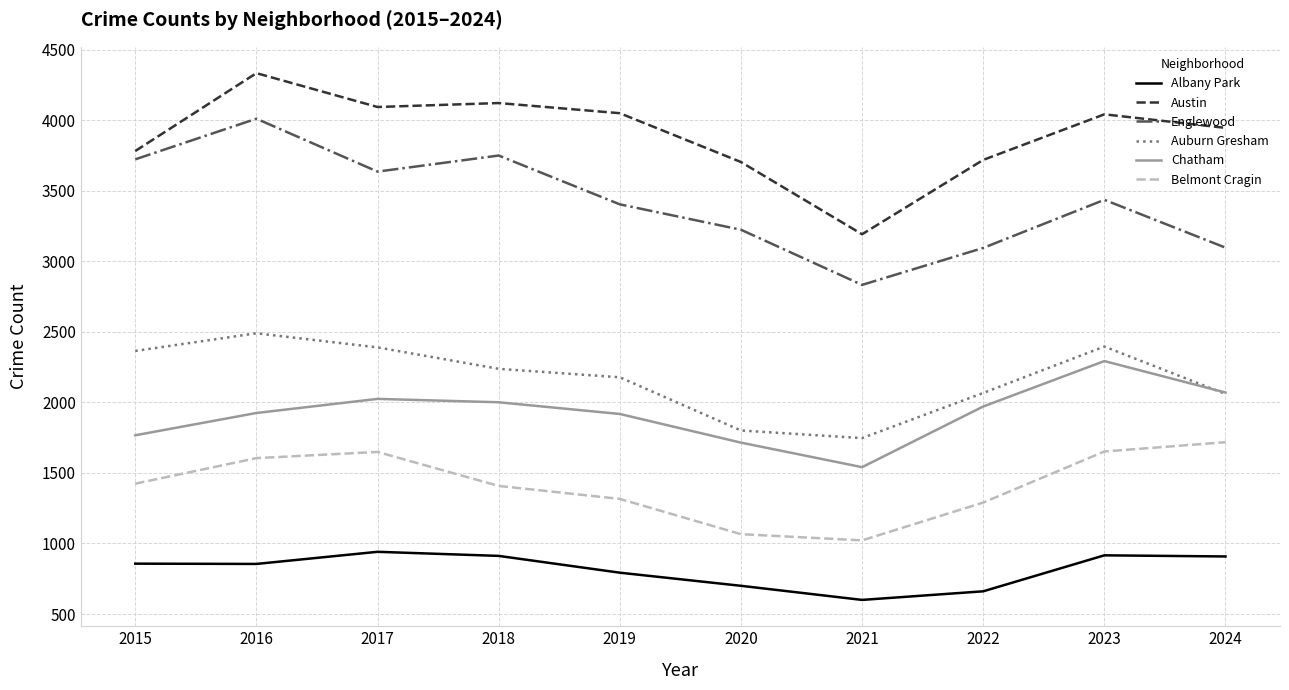

True or false: Belmont Cragin and Englewood cross at least once.

False